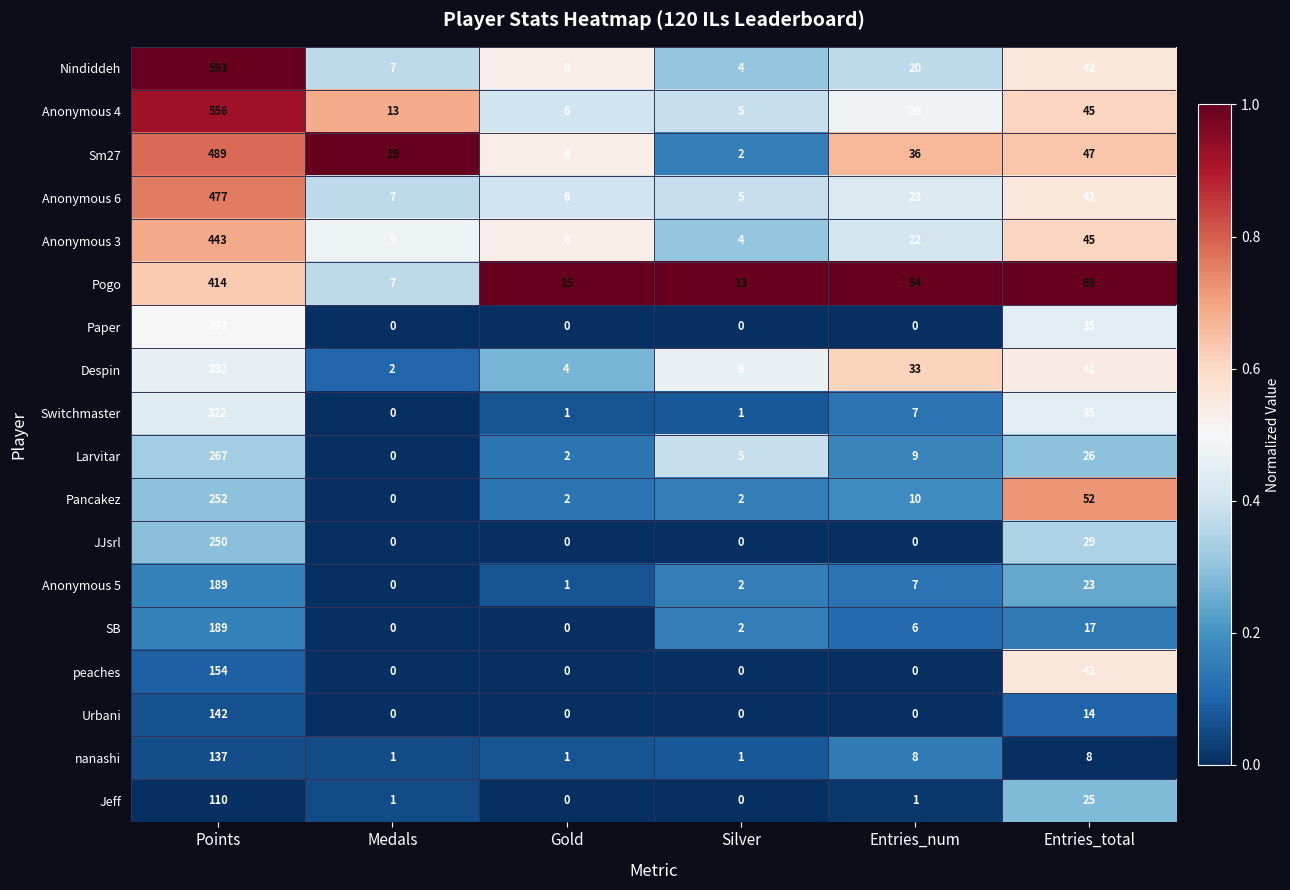

At which label does Nindiddeh first exceed 20?

Points